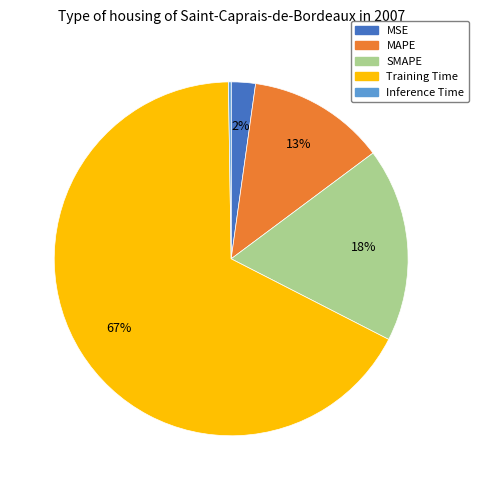

Which slice is the largest?

Training Time